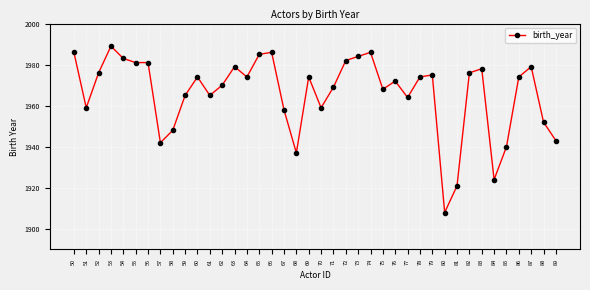

What is the minimum value shown in the chart?

1908